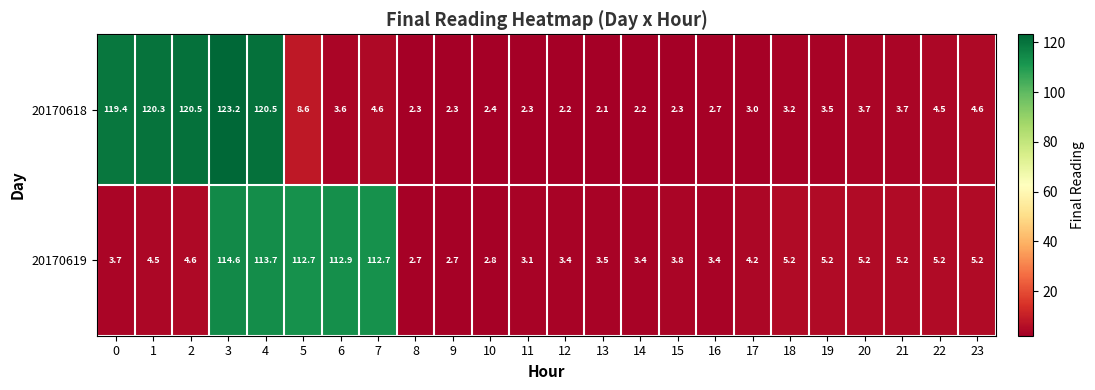

List the series in order of their peak value, highest first.

20170618, 20170619